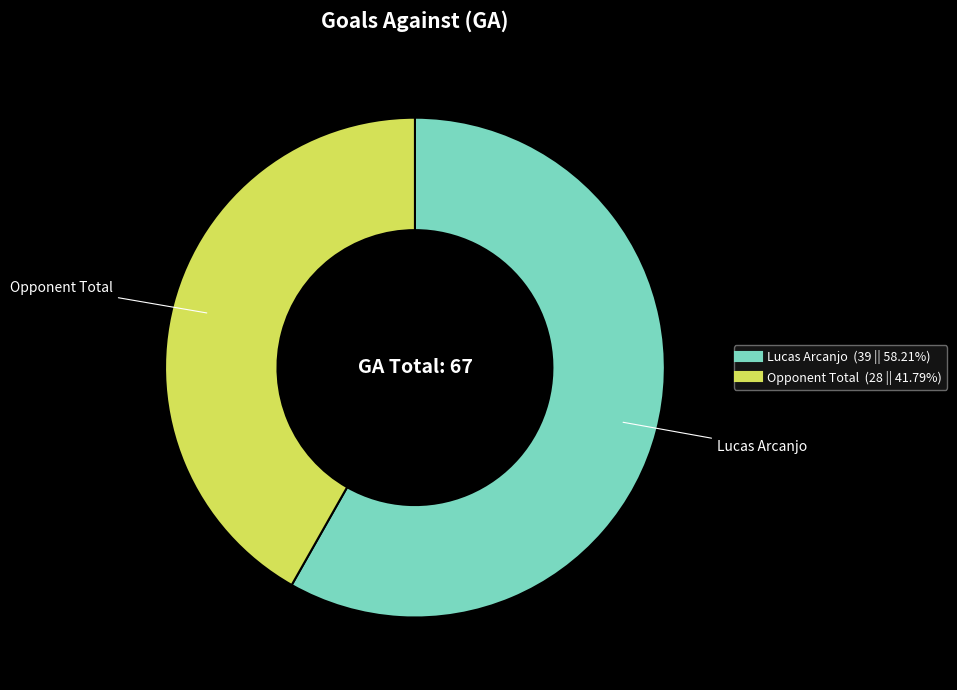

What is the majority slice?

Lucas Arcanjo